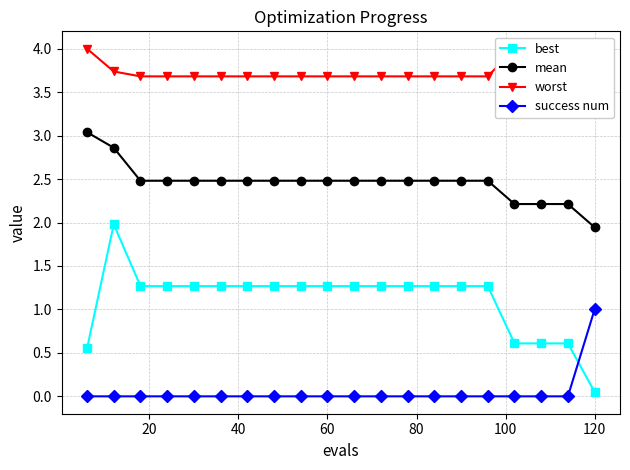

What is the minimum value for best?

0.1